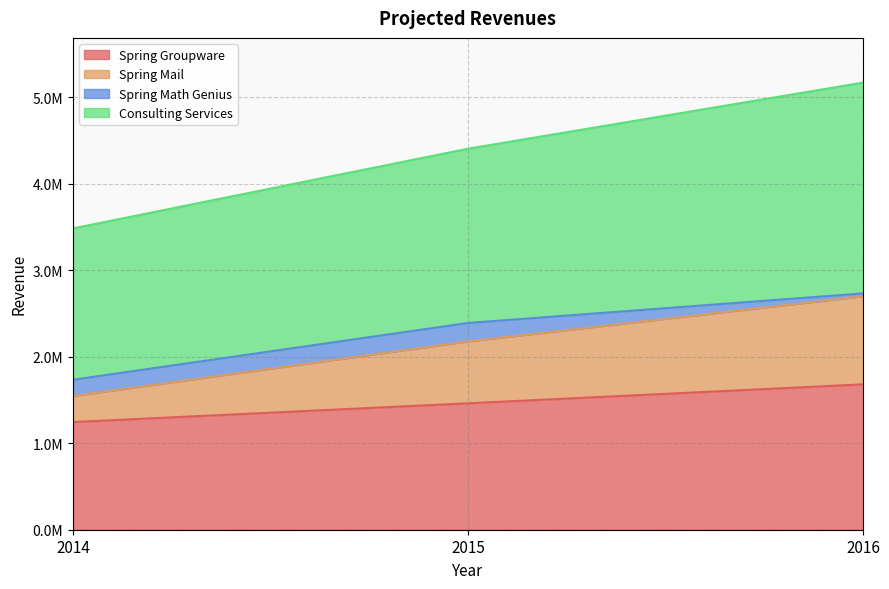

What are all the series names shown in the legend?

Spring Groupware, Spring Mail, Spring Math Genius, Consulting Services